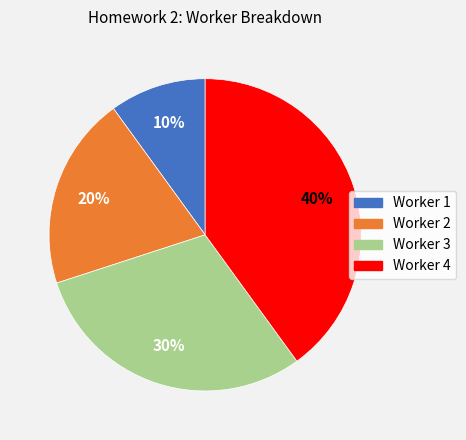

Does any single category account for the majority?

No